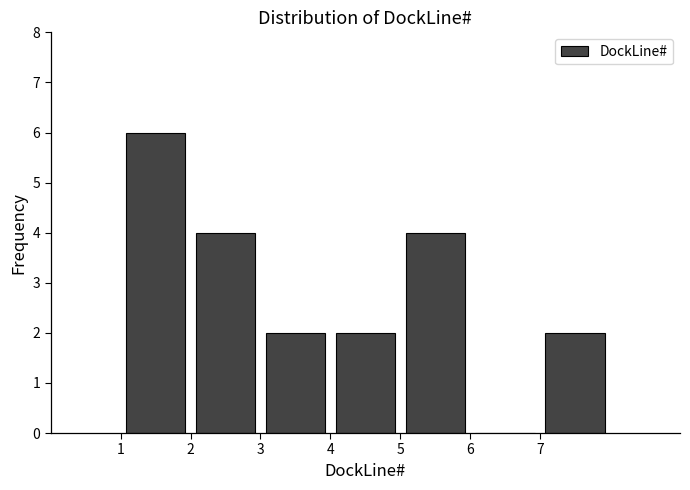

Which range on the x-axis has the tallest bar?

1 to 2